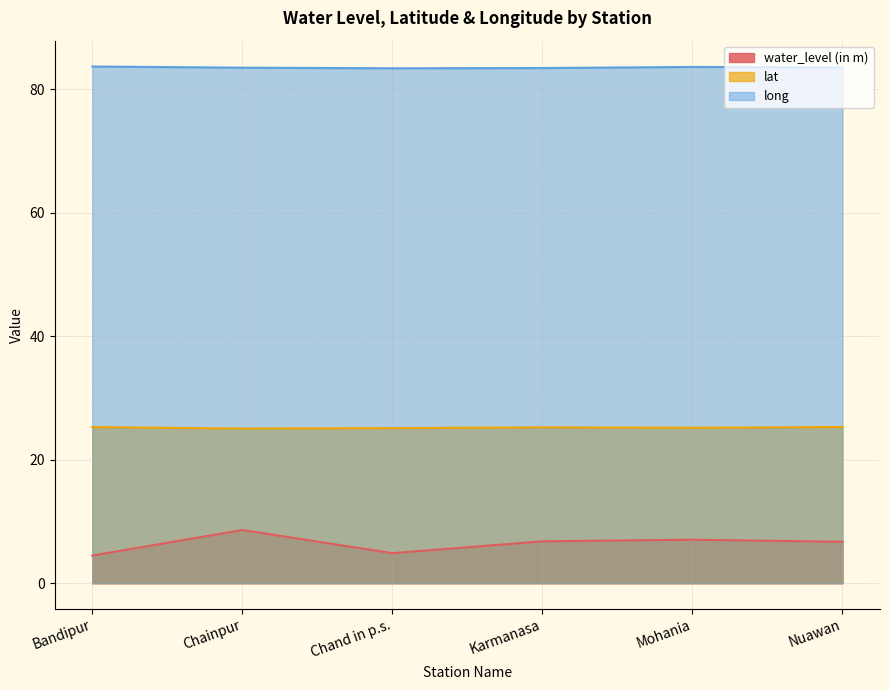

At Bandipur, list the series in order from largest to smallest.

long, lat, water_level (in m)